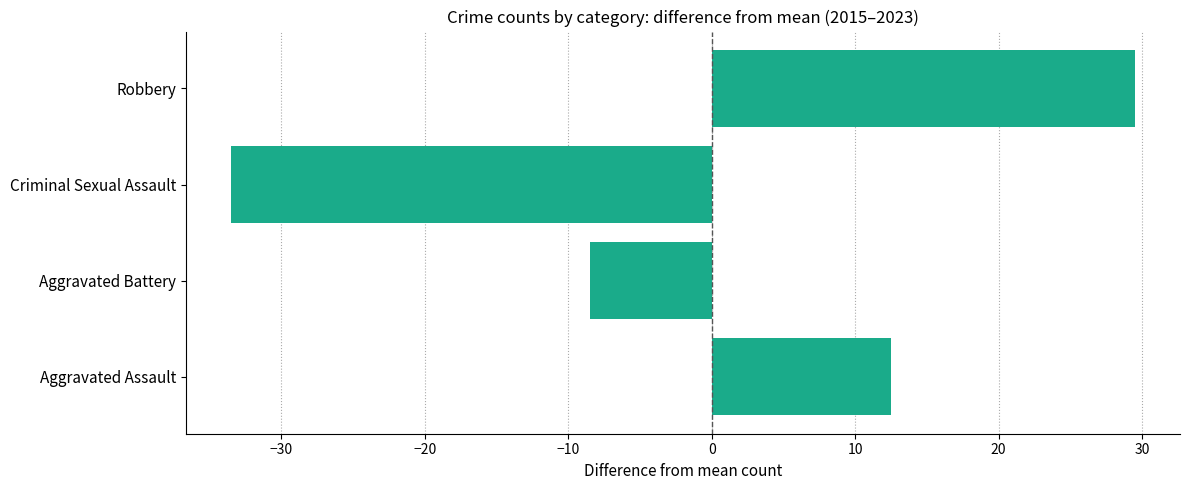

At which category does the chart reach its minimum across all series?

Criminal Sexual Assault